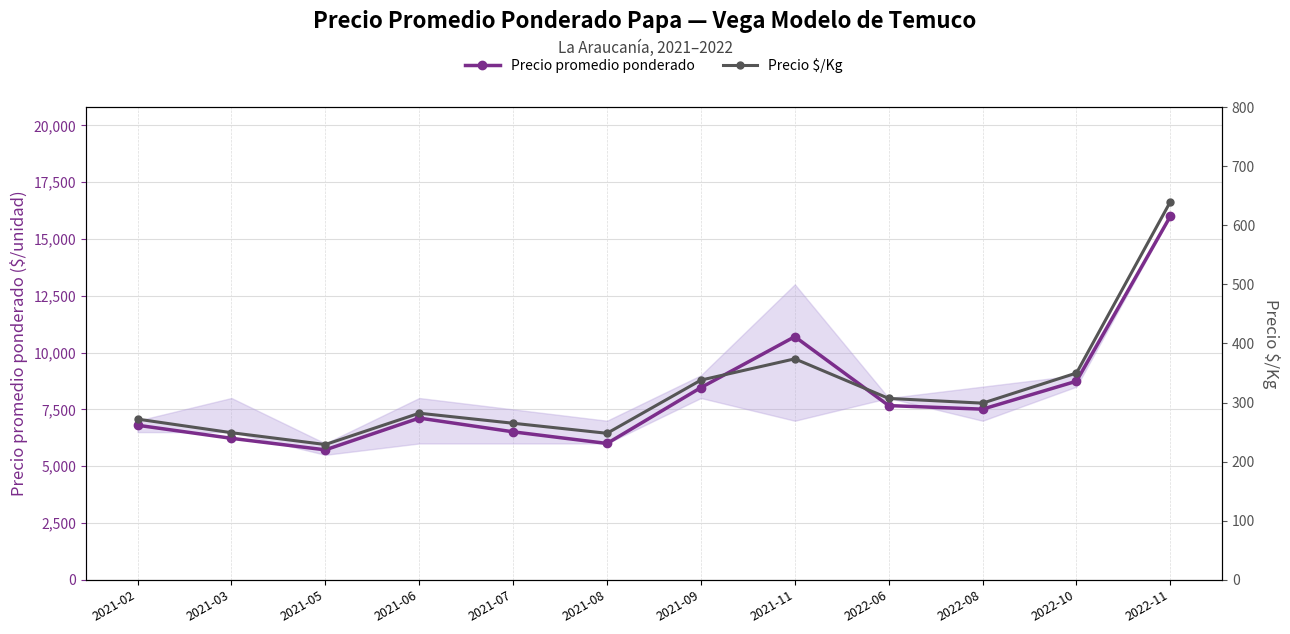

At which category does Precio $/Kg reach its first local peak?

2021-06